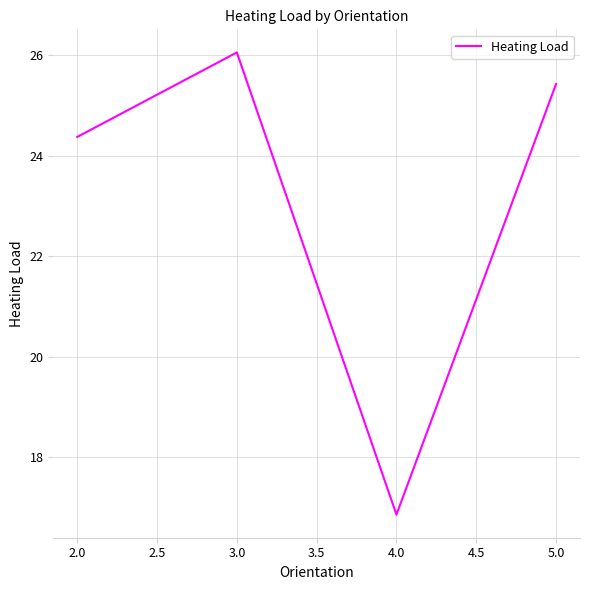

How many interior local valleys (lower than both neighbors) does the data have?

1